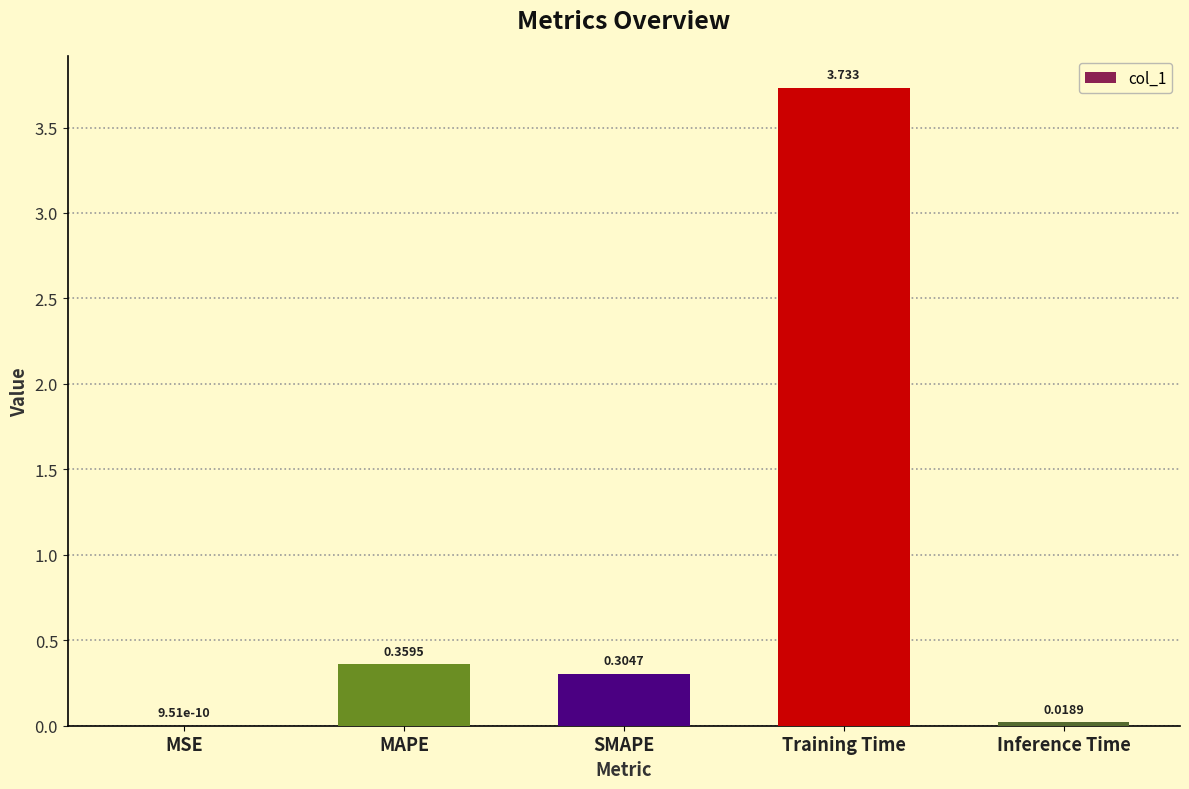

At which category does the chart reach its peak across all series?

Training Time